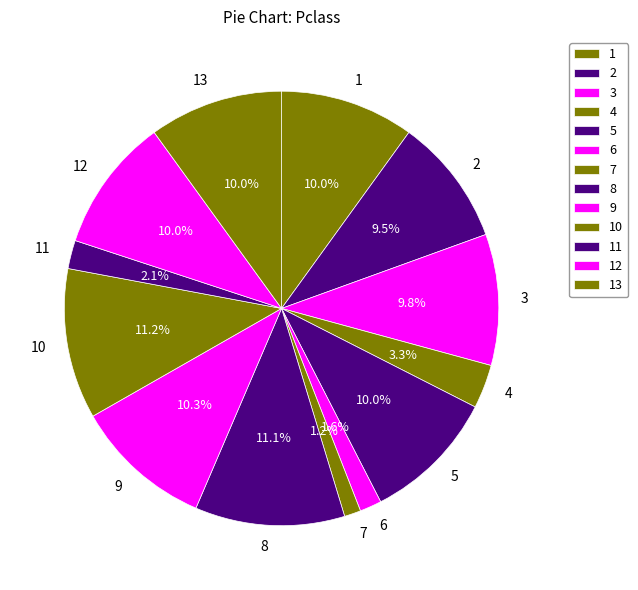

Is the sum of 10 and 7 greater than half?

No